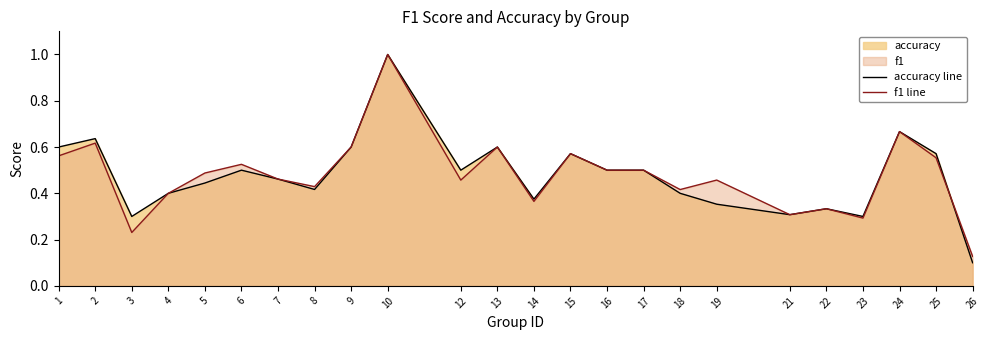

How many lines are shown in the chart?

2